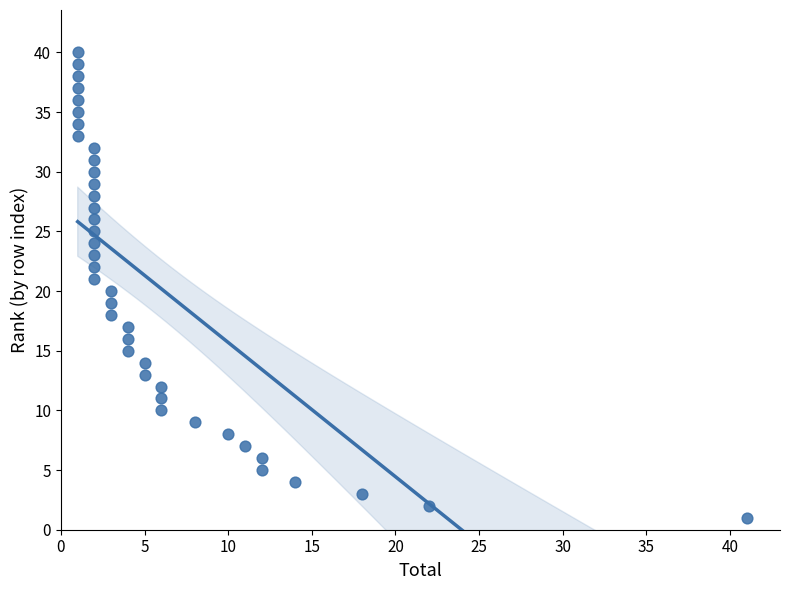

What is the range of X values (max minus min)?

40